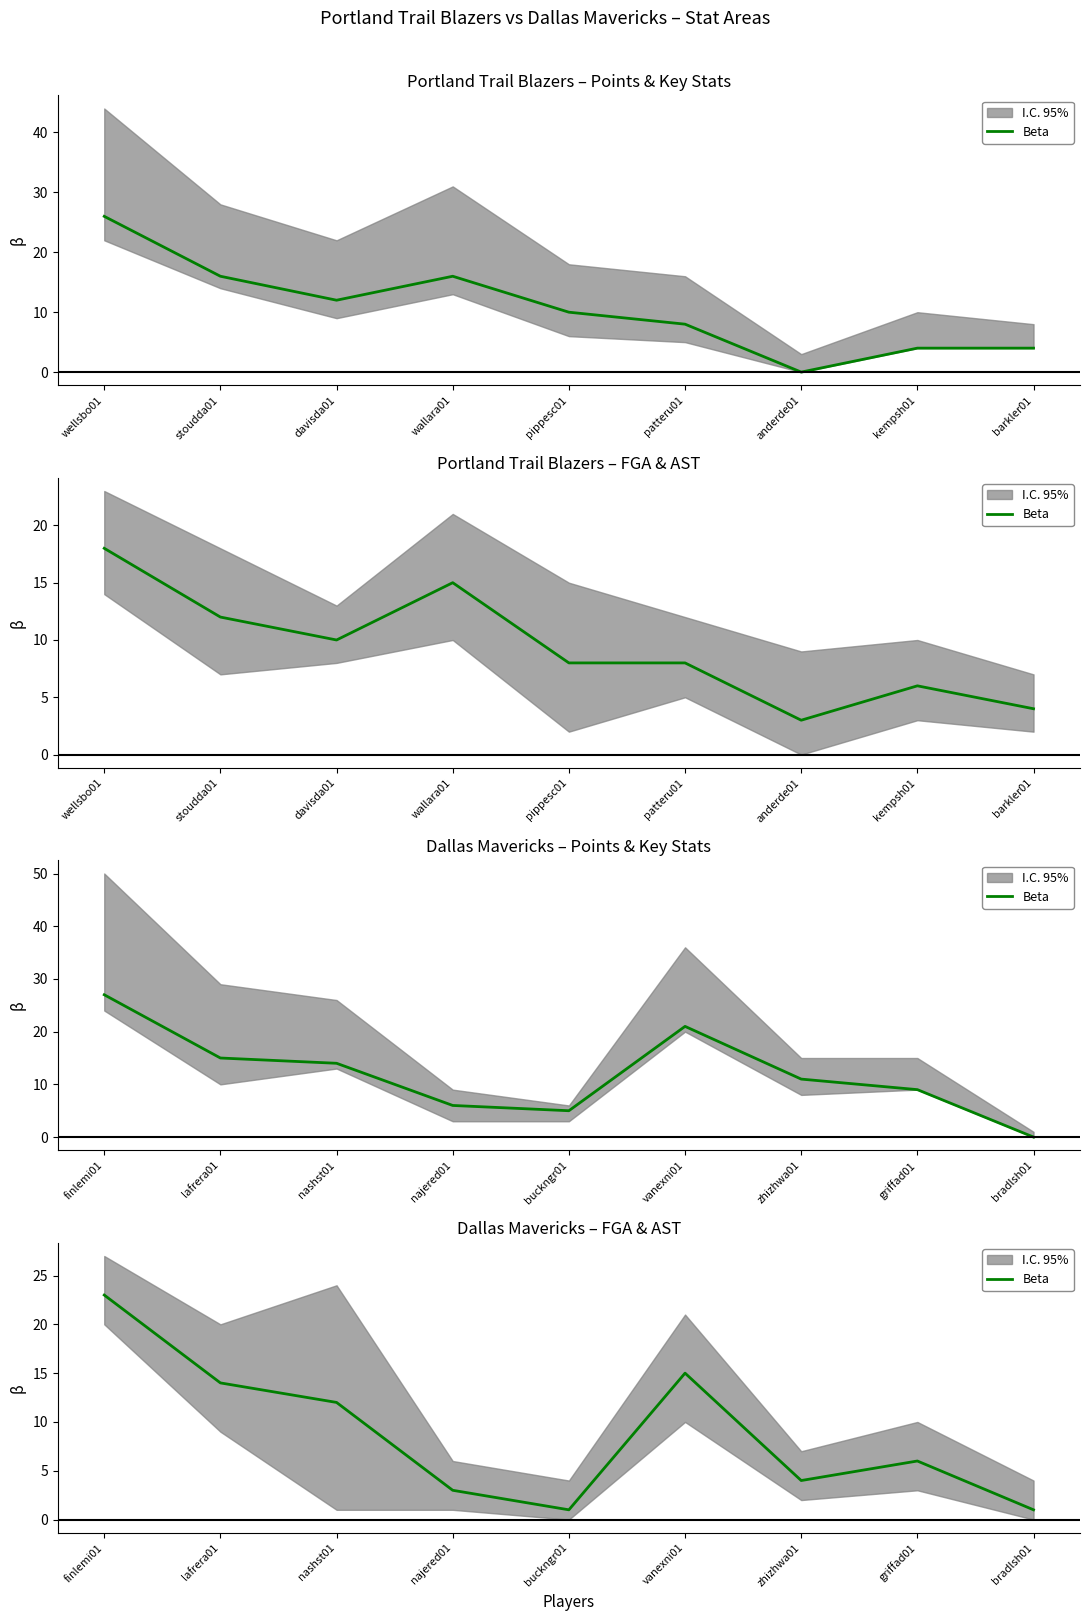

Which category has the highest value across all series?

finlemi01